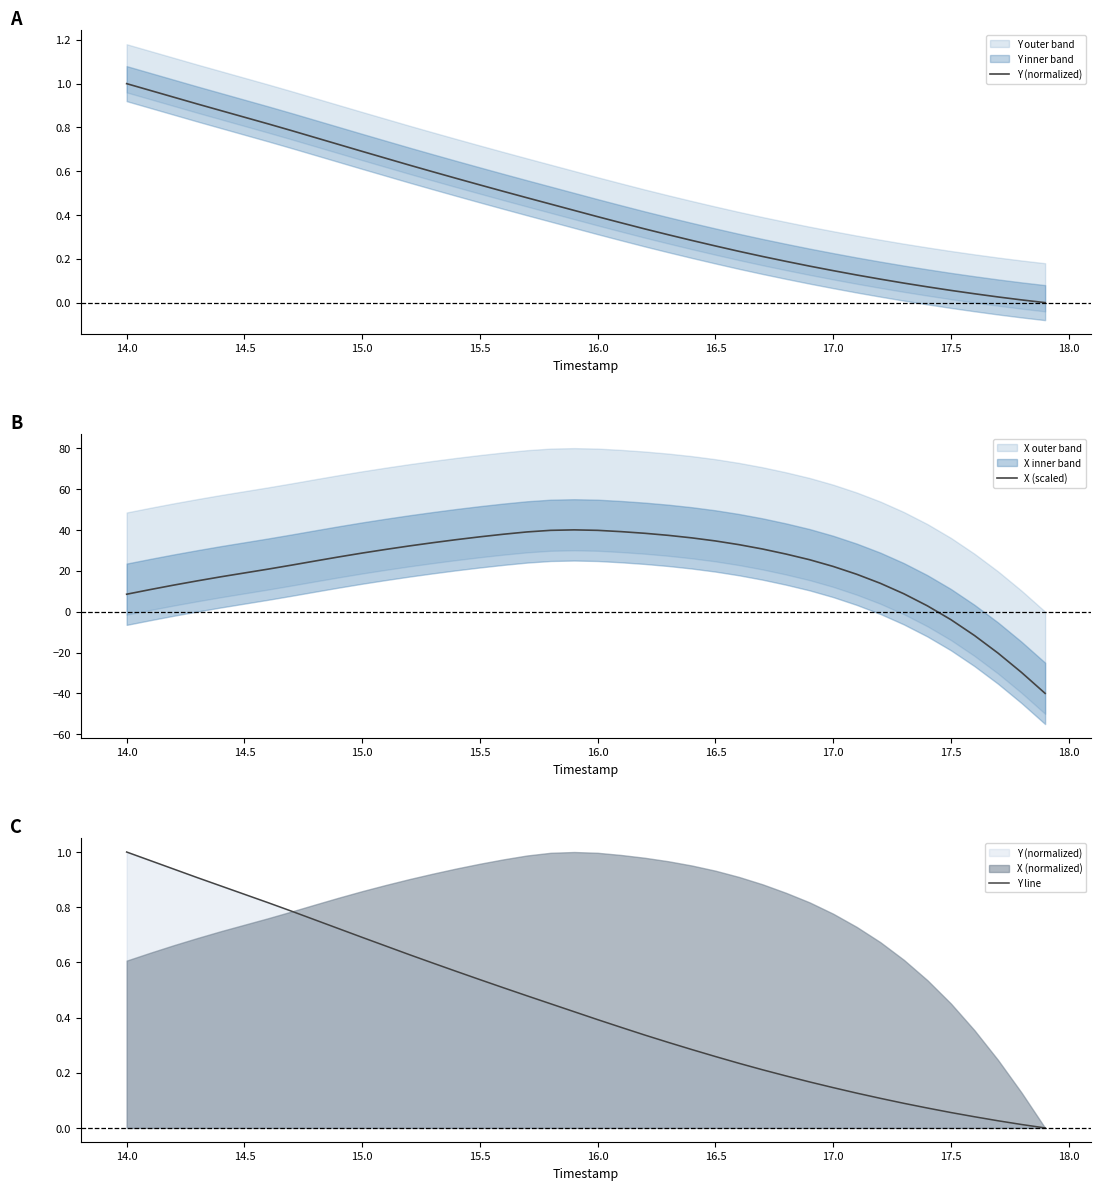

After their last crossing, which series has the higher values: X (scaled) or Y line?

Y line